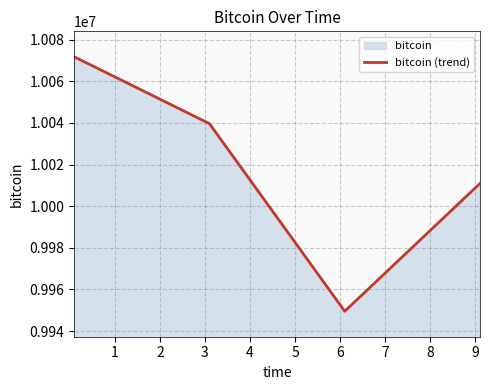

How many series are shown in this chart?

1